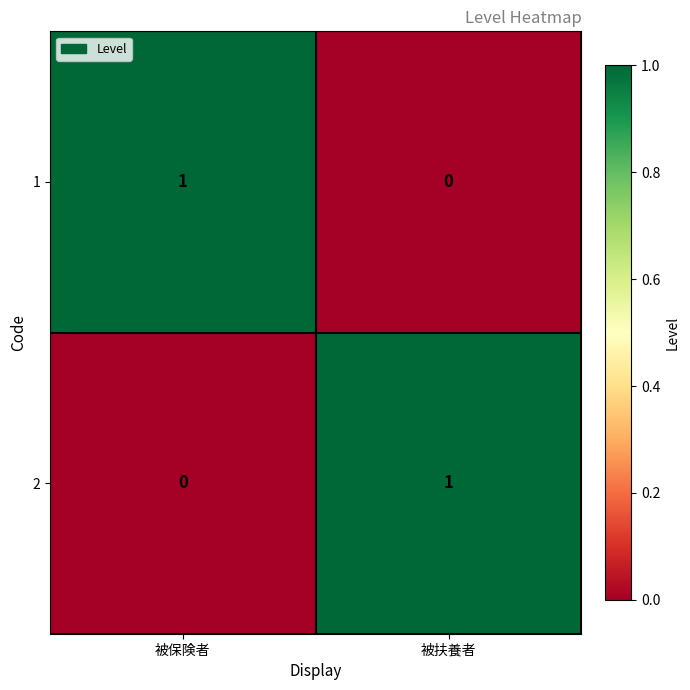

Which category has the lowest value in the 2 series?

被保険者